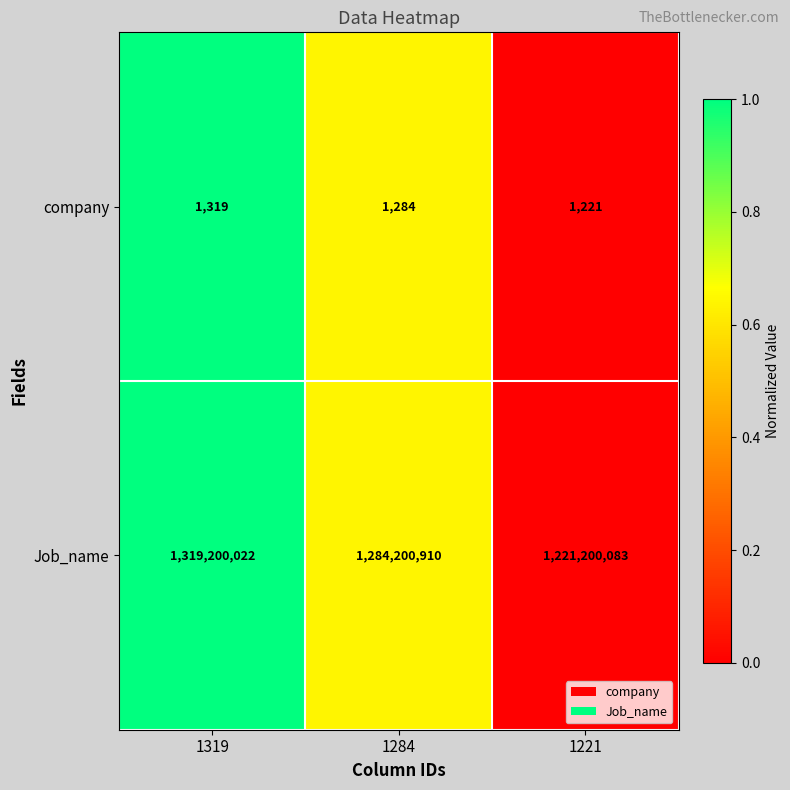

Reading left to right, transcribe all the data shown in this chart.

company: 1319	1284	1221
Job_name: 1319200022	1284200910	1221200083